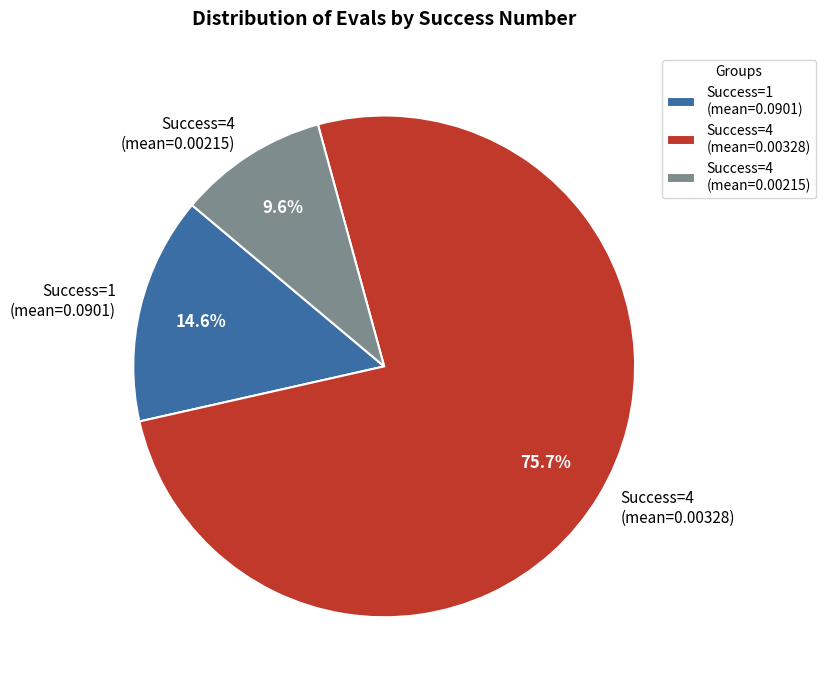

Do Success=4 (mean=0.00328) and Success=4 (mean=0.00215) together represent more than half of the pie?

Yes